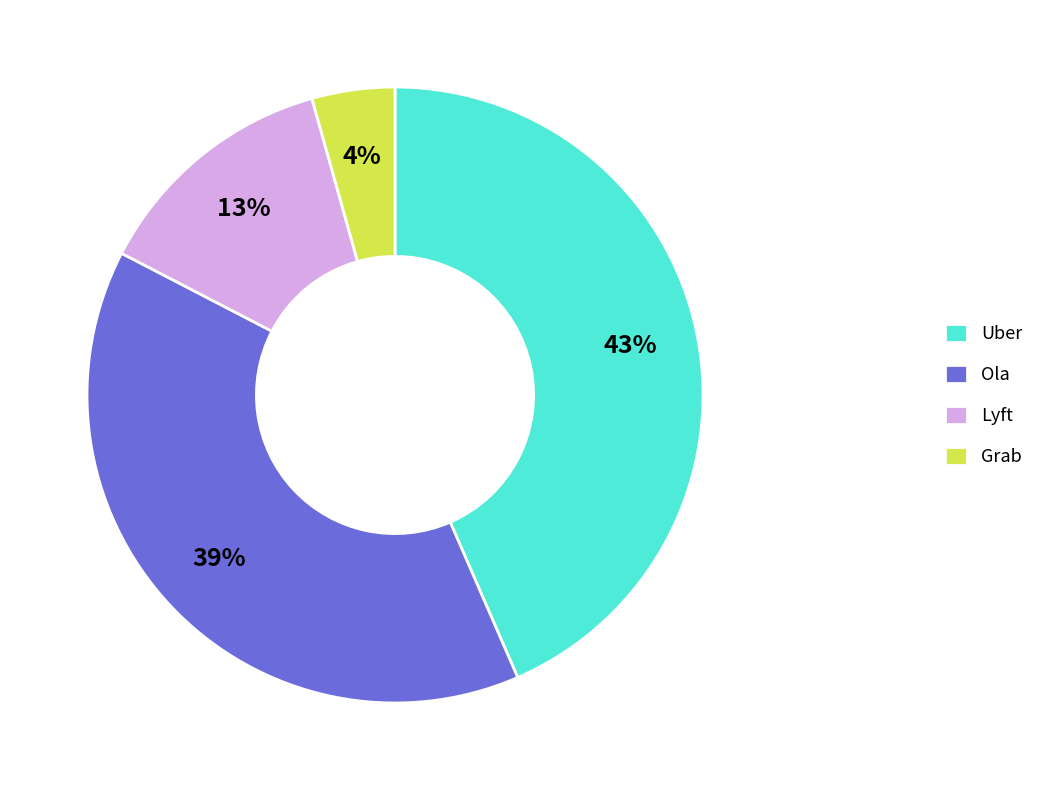

Which has a higher value, Grab or Lyft?

Lyft